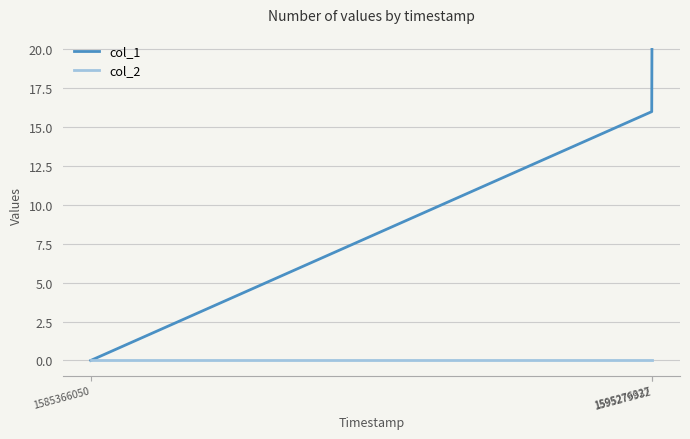

How many series are shown in this chart?

2